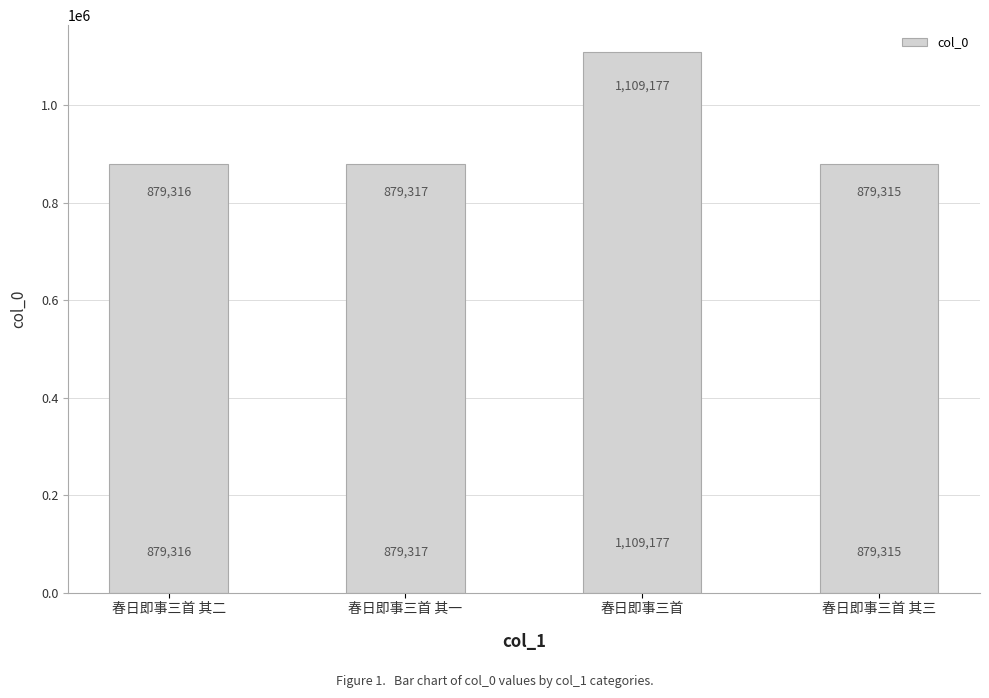

What is the change in value from 春日即事三首 其二 to 春日即事三首?

+229861